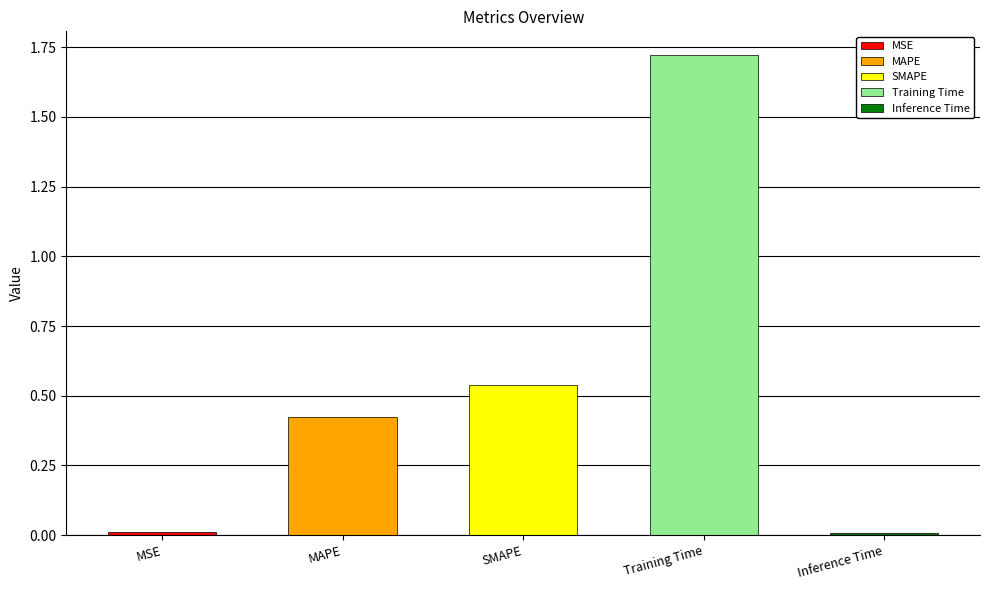

The value at Training Time is 1.7. True or false?

True